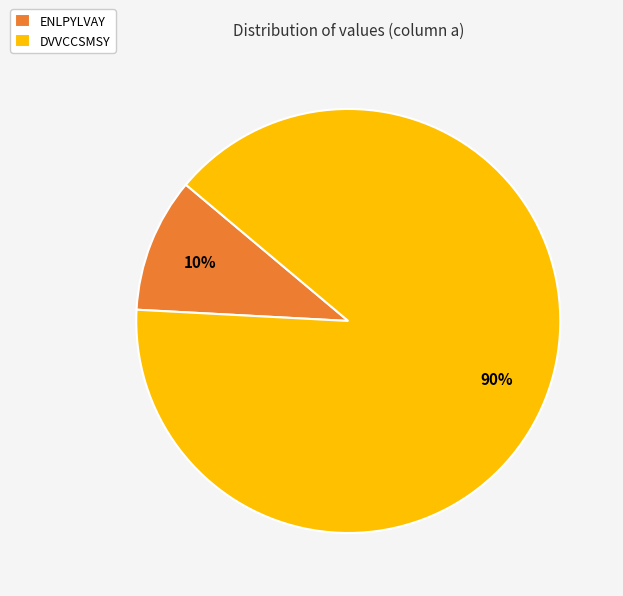

Between DVVCCSMSY and ENLPYLVAY, which is larger?

DVVCCSMSY